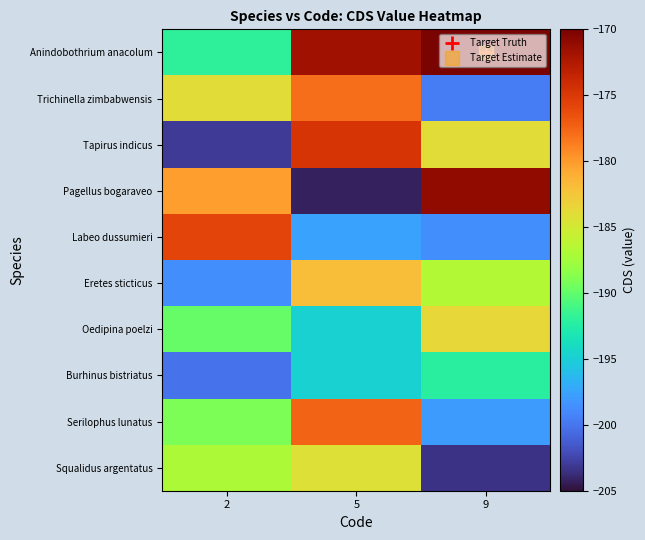

Which series has the widest spread of values?

Pagellus bogaraveo